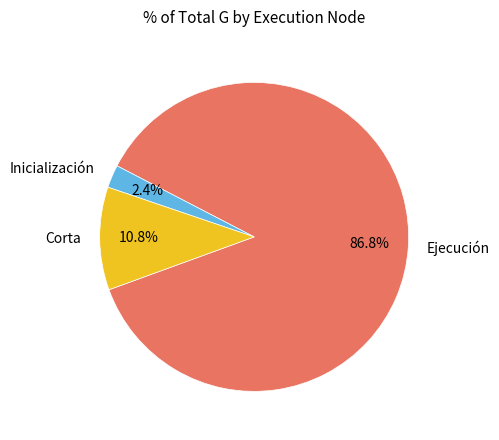

Which has a higher value, Corta or Inicialización?

Corta